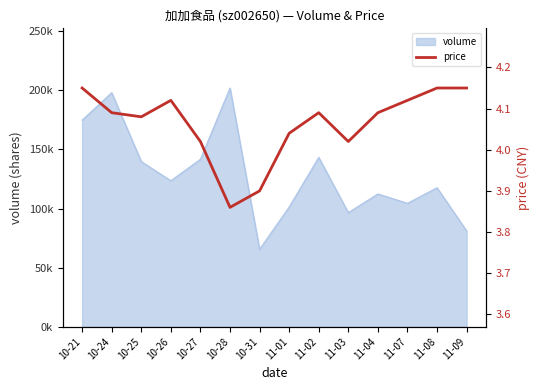

The value at 11-04 is 6.1. True or false?

False